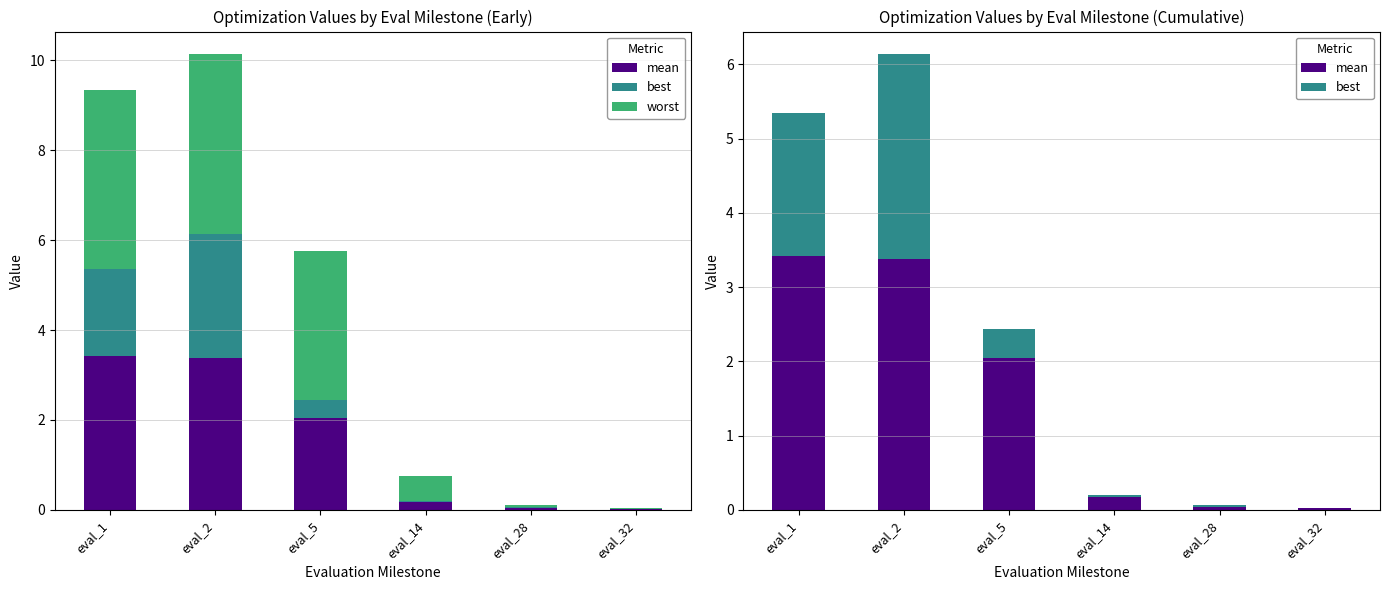

Between eval_14 and eval_32, which series saw the biggest shift?

worst